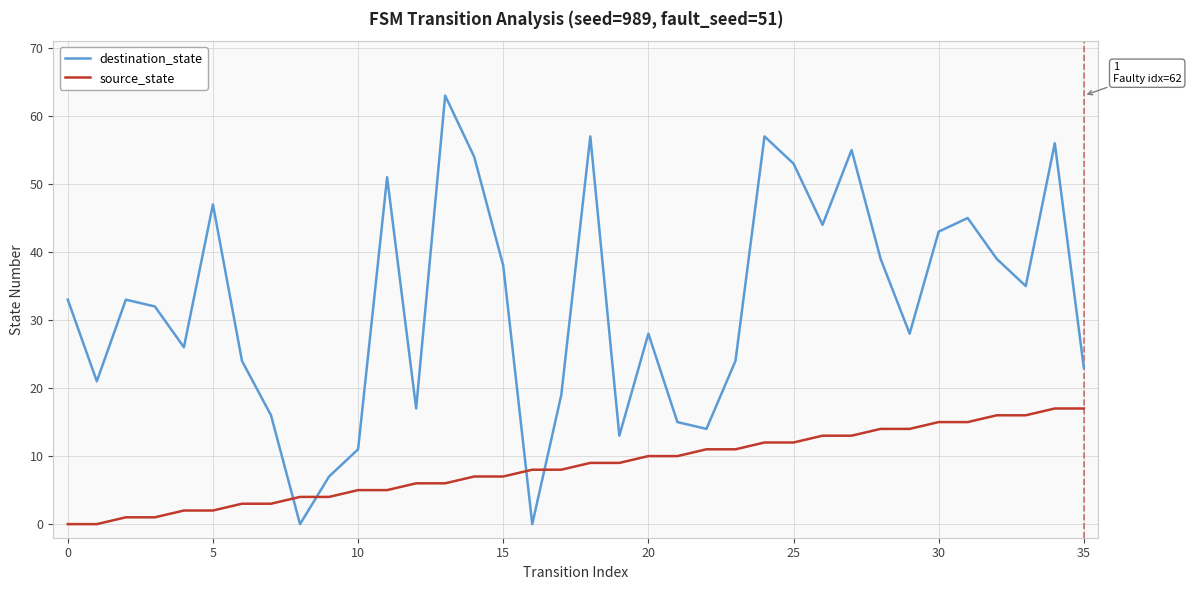

Which series has the largest range (max minus min)?

destination_state